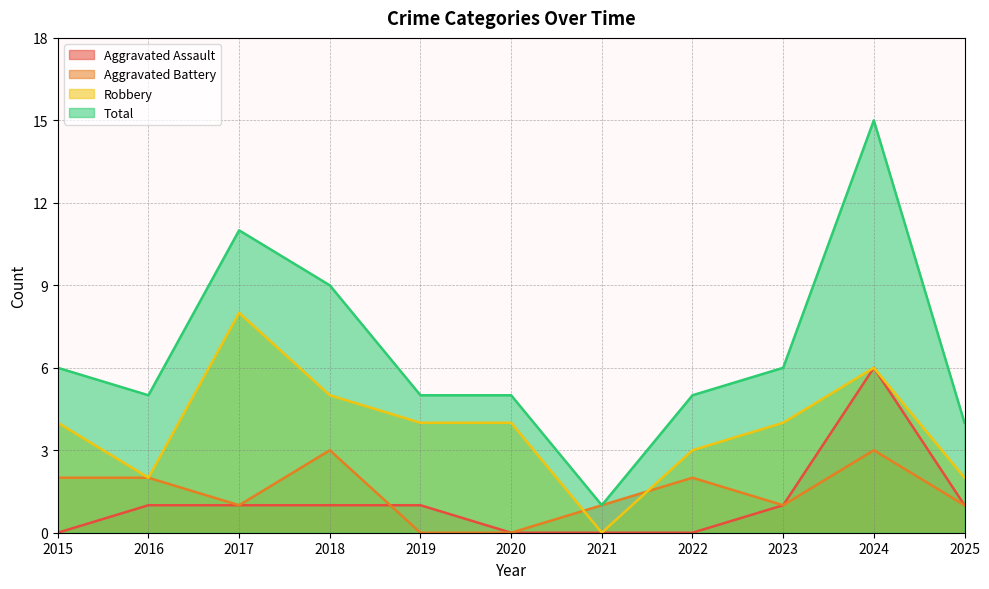

Which category has the lowest value across all series?

2015